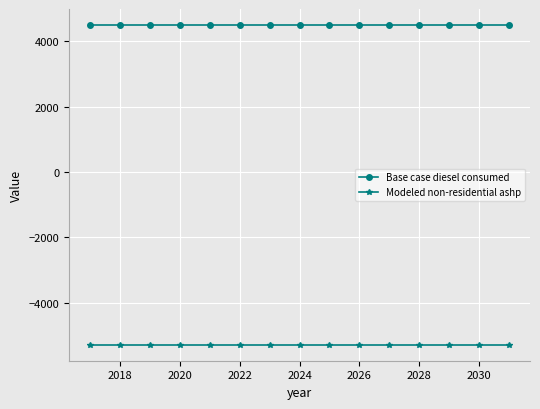

What is the value of the Base case diesel consumed point at the 2nd from the left?

4503.7